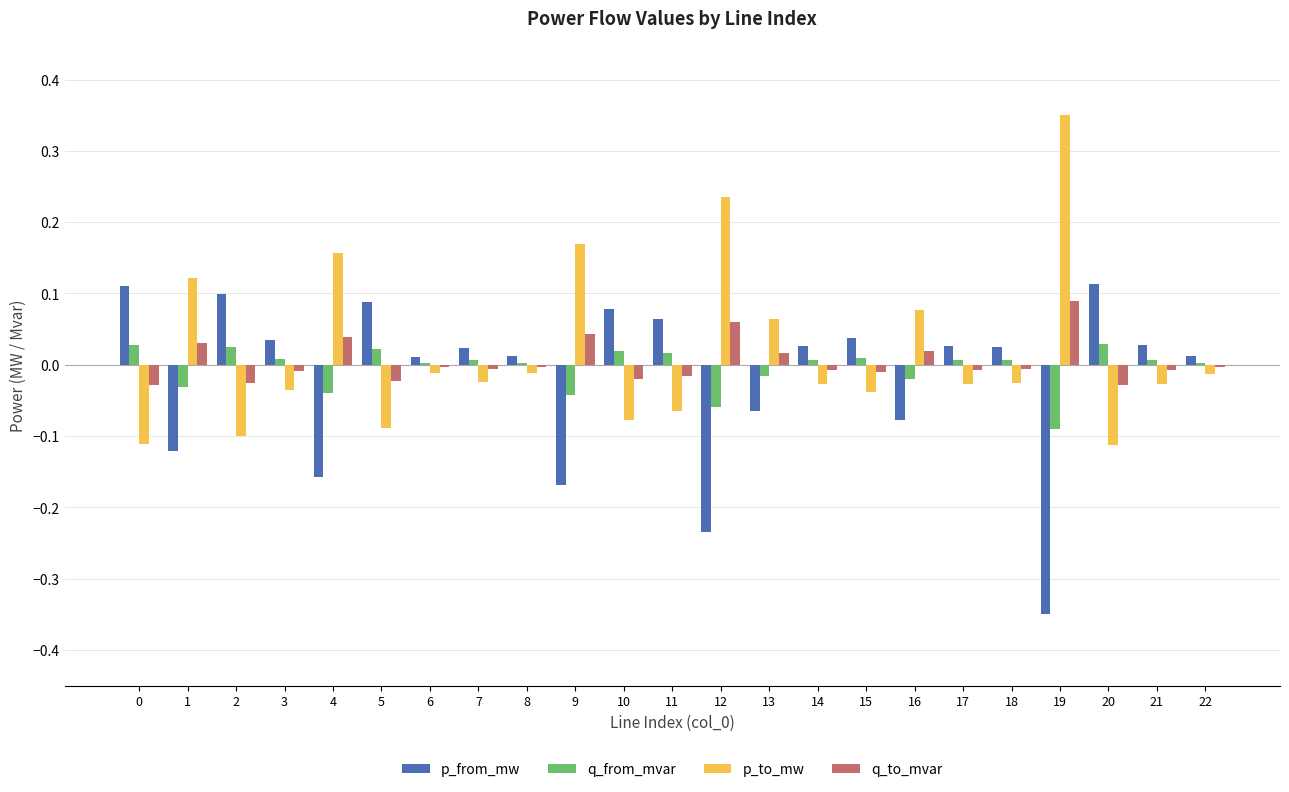

What is the difference between the second highest and second lowest values in the p_to_mw series?

0.3